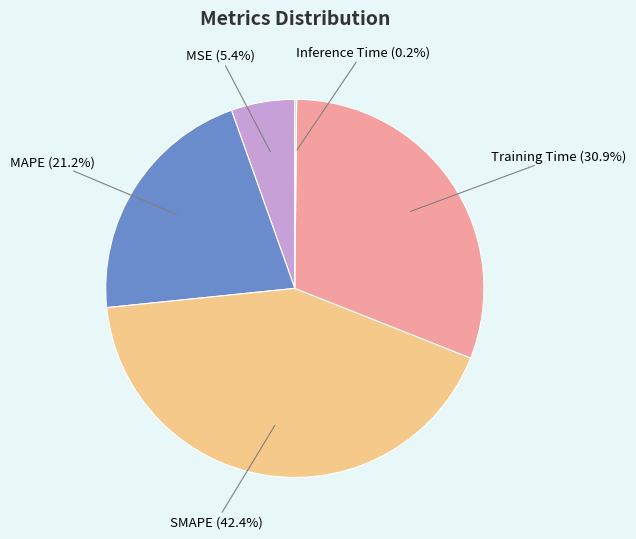

To the nearest percent, what portion does Training Time represent?

31%